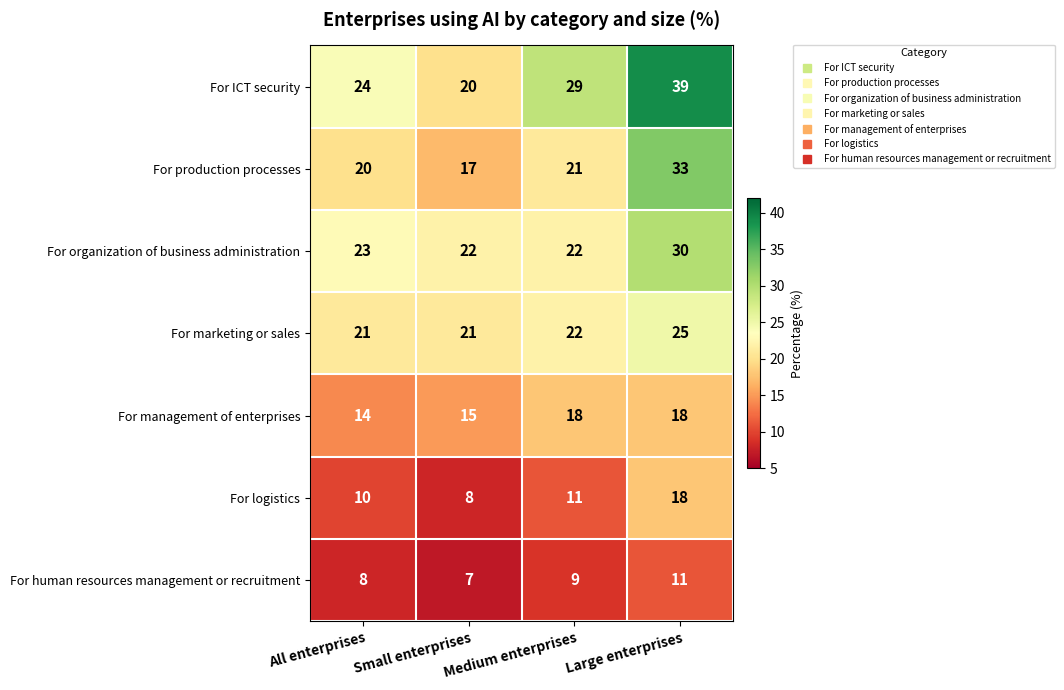

How many categories are shown in the chart?

4